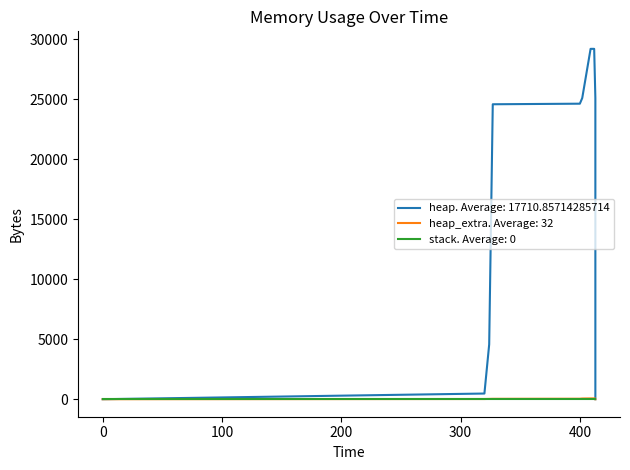

Does the chart display data point markers on the line(s)?

No